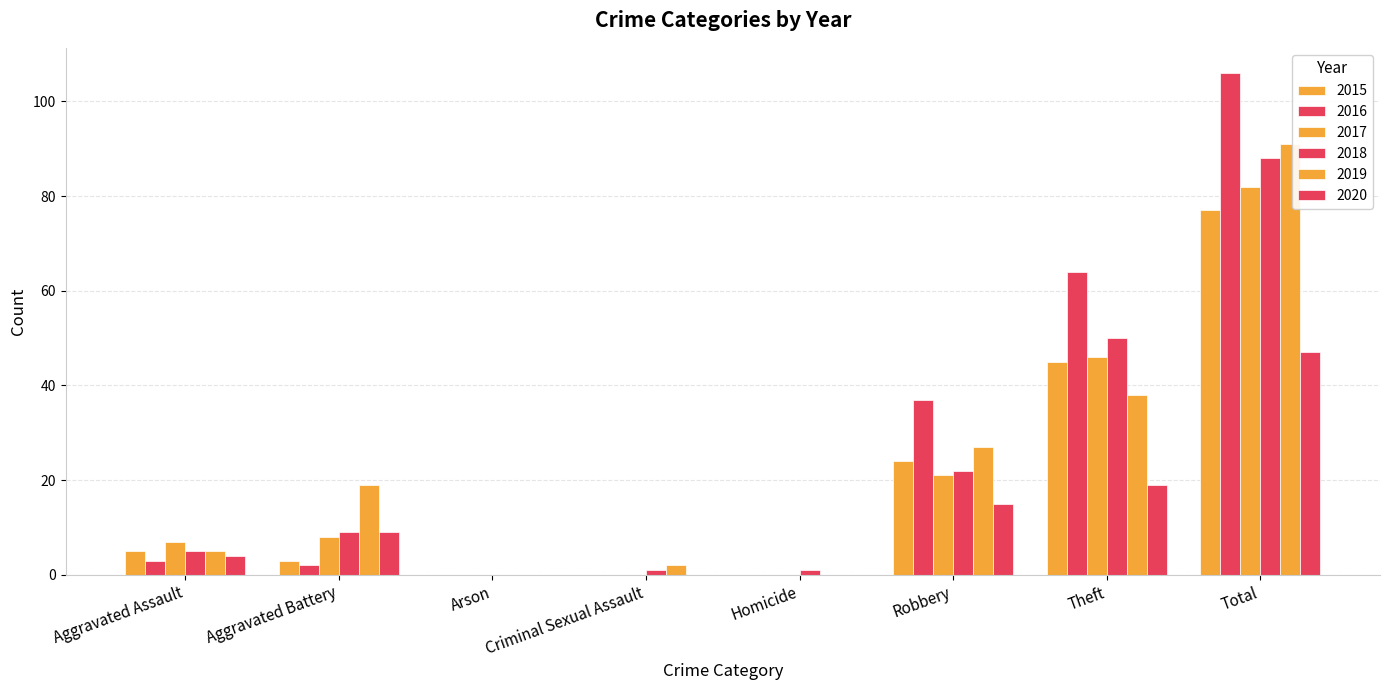

Between Aggravated Battery and Robbery, which series saw the biggest shift?

2016